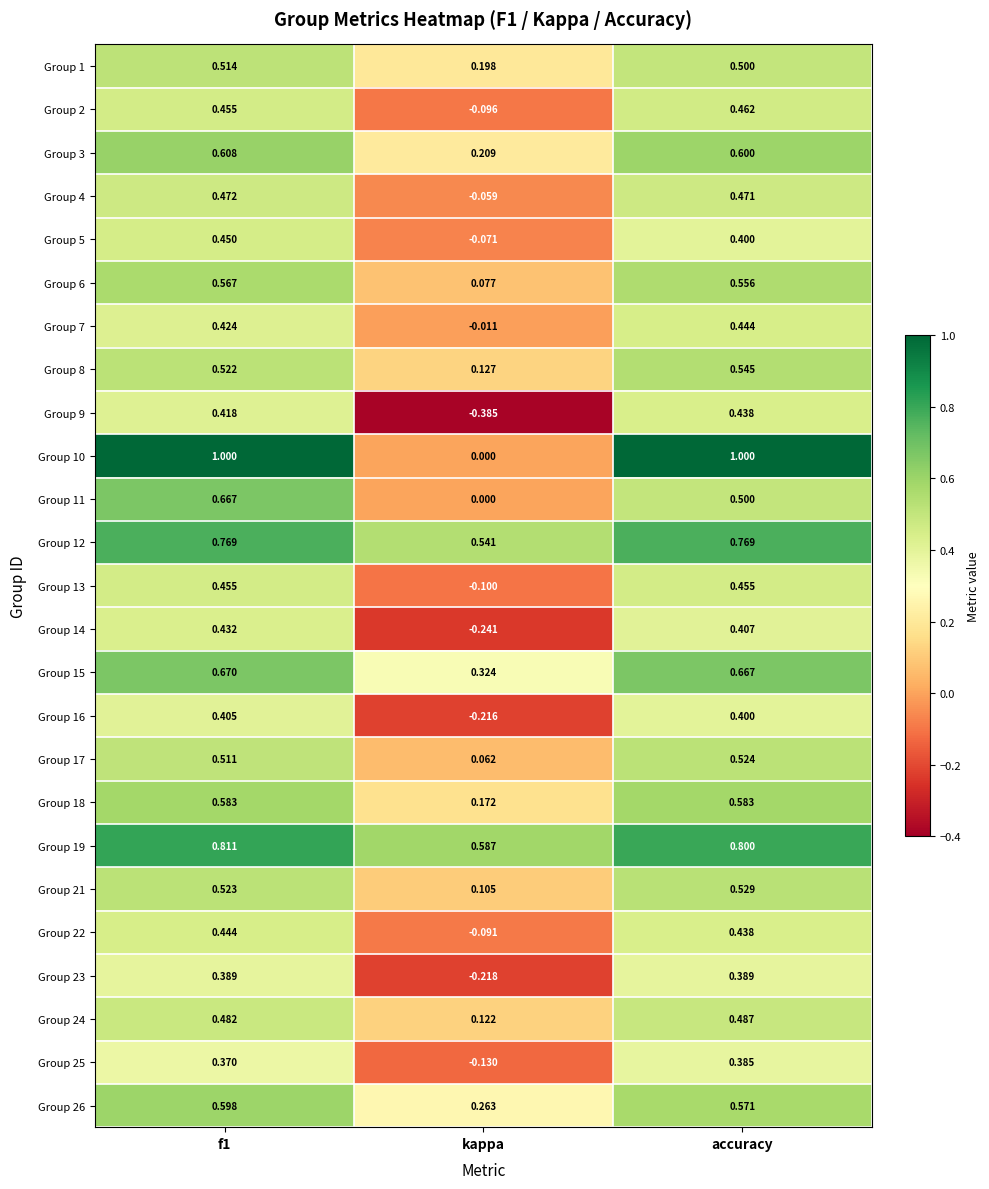

What is the total value across all series at kappa?

1.2